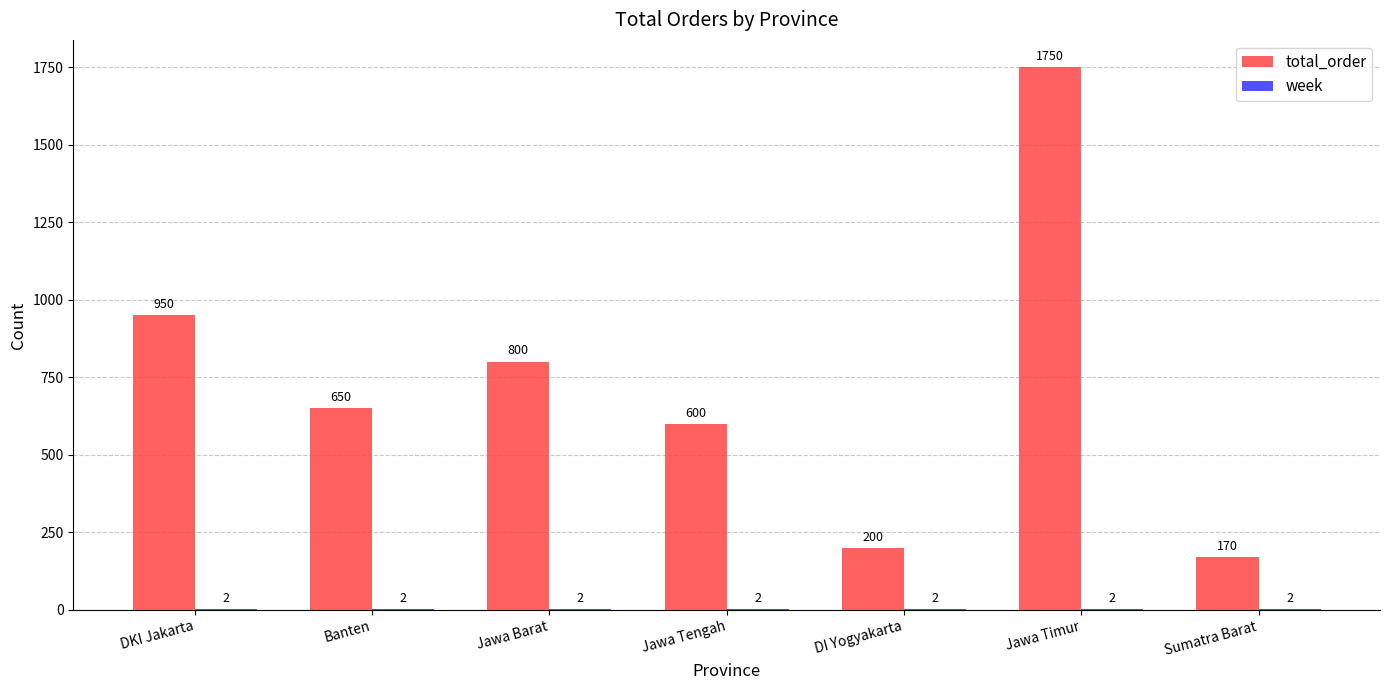

Where is total_order nearest to the value 960?

DKI Jakarta